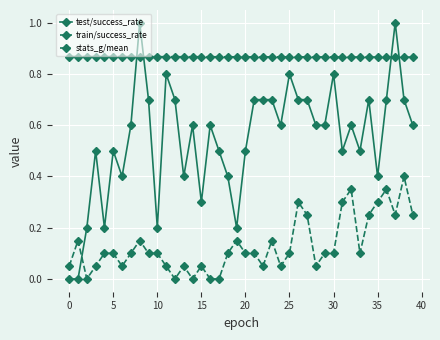

Which series has the largest range (max minus min)?

test/success_rate